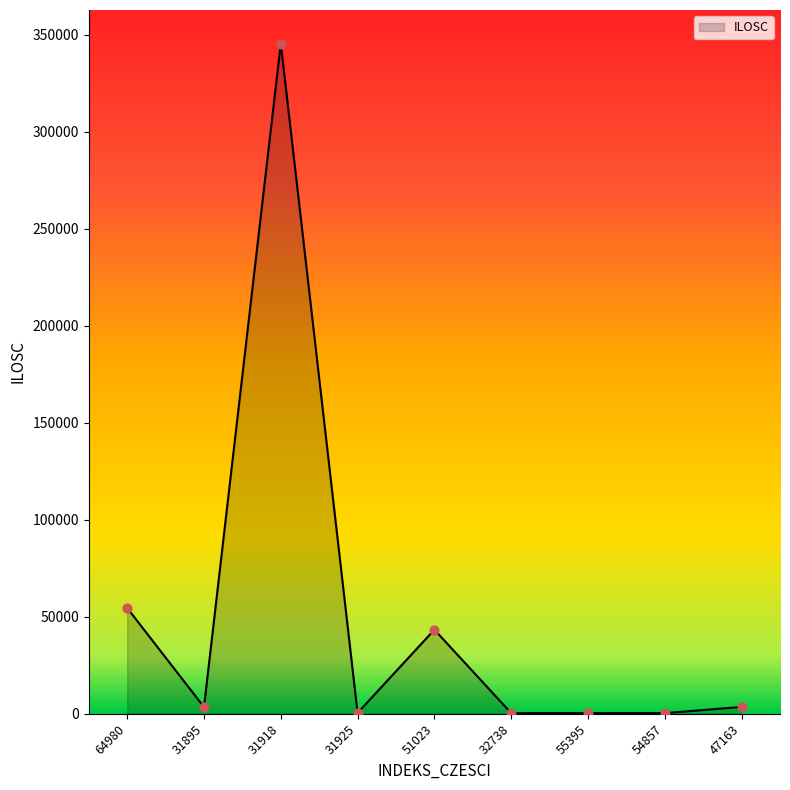

What is the change in value from 31895 to 31918?

+342081